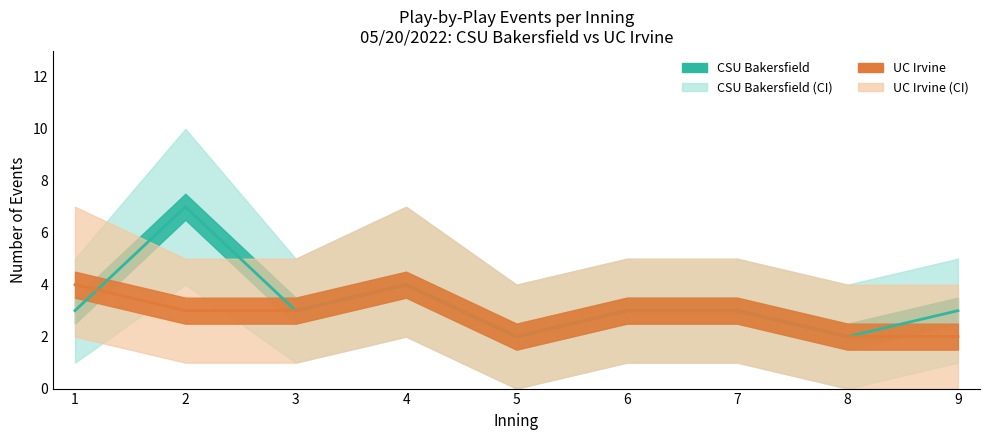

Rank the series by their maximum value, from lowest to highest.

UC Irvine events per inning, CSU Bakersfield events per inning